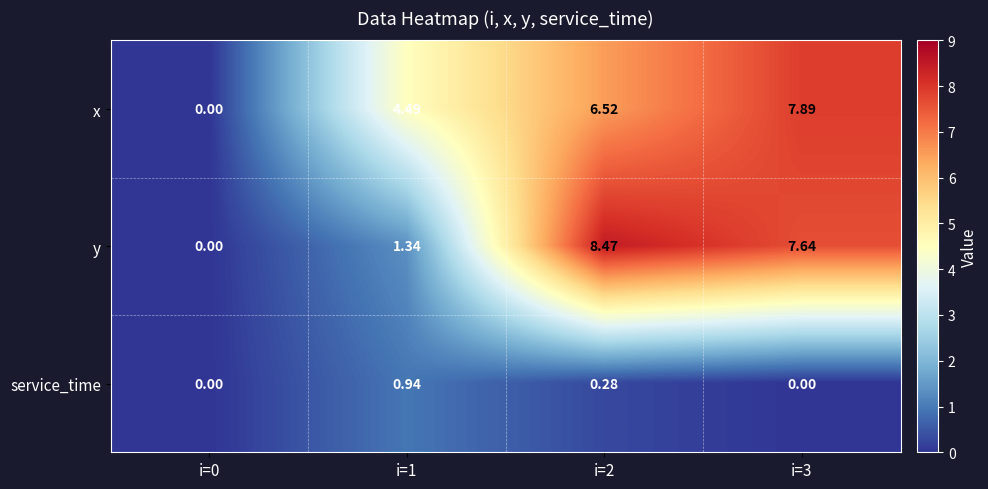

Is the value of x at i=3 greater than the value of service_time at i=0?

Yes